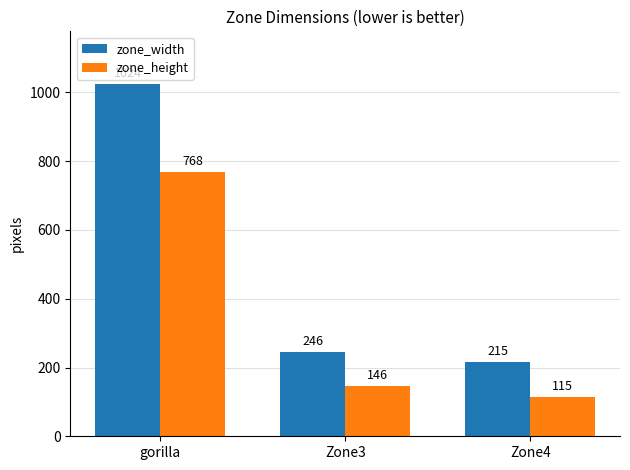

Is the value of zone_width at Zone4 greater than the value of zone_height at Zone3?

Yes